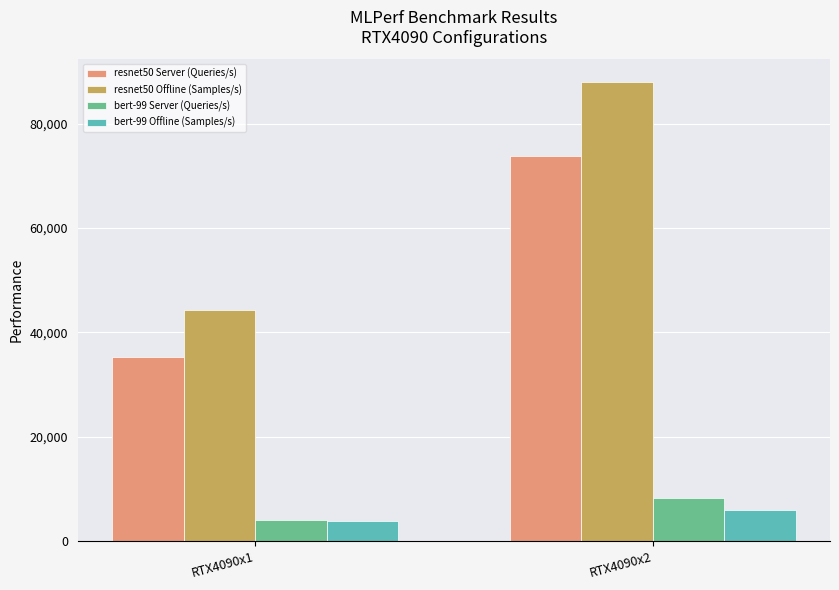

At which category is the sum across all series the highest?

RTX4090x2